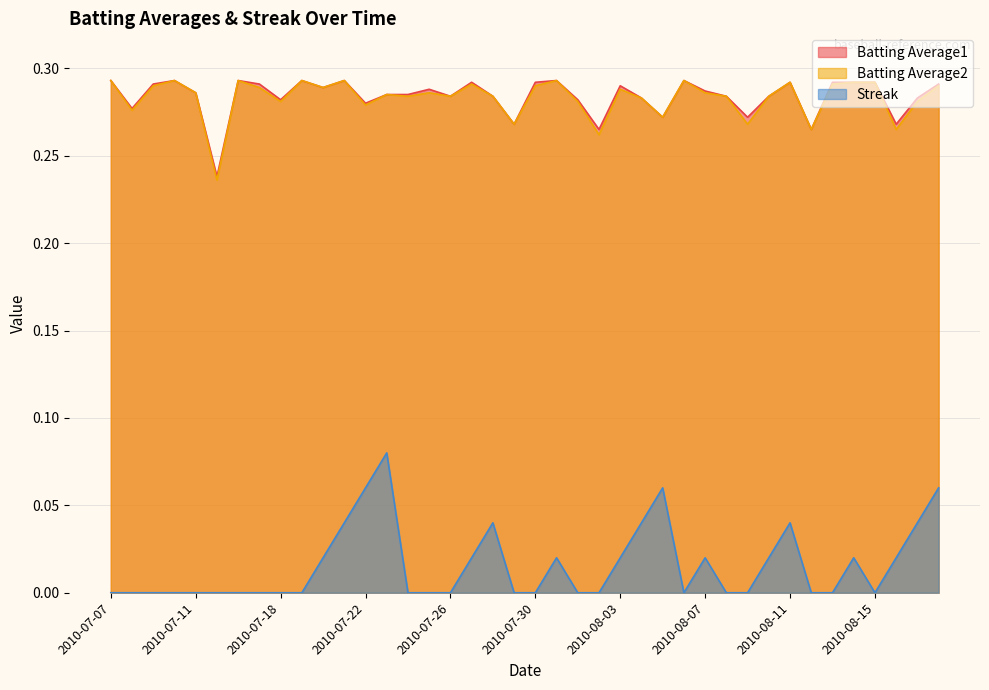

How many interior local peaks does the Batting Average2 series have?

11